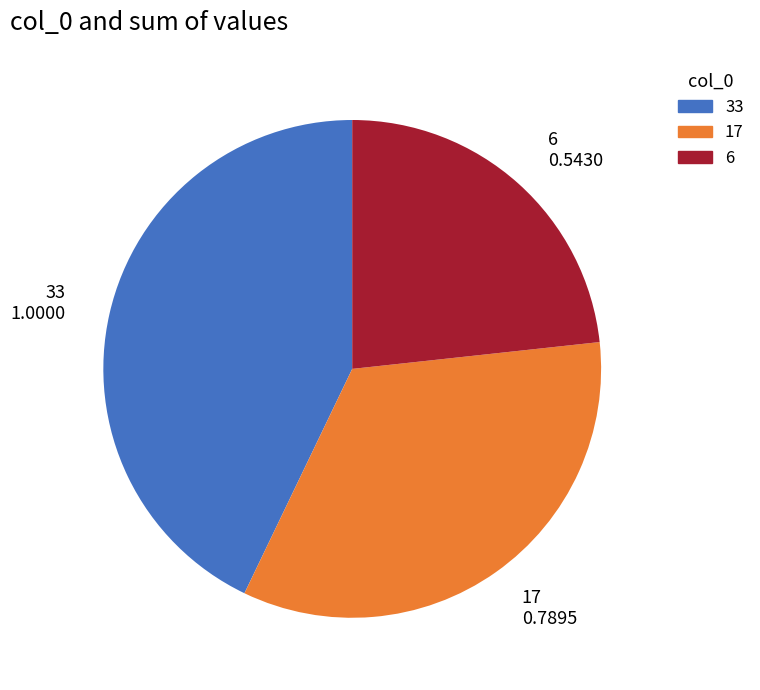

Which slice is the smallest?

6